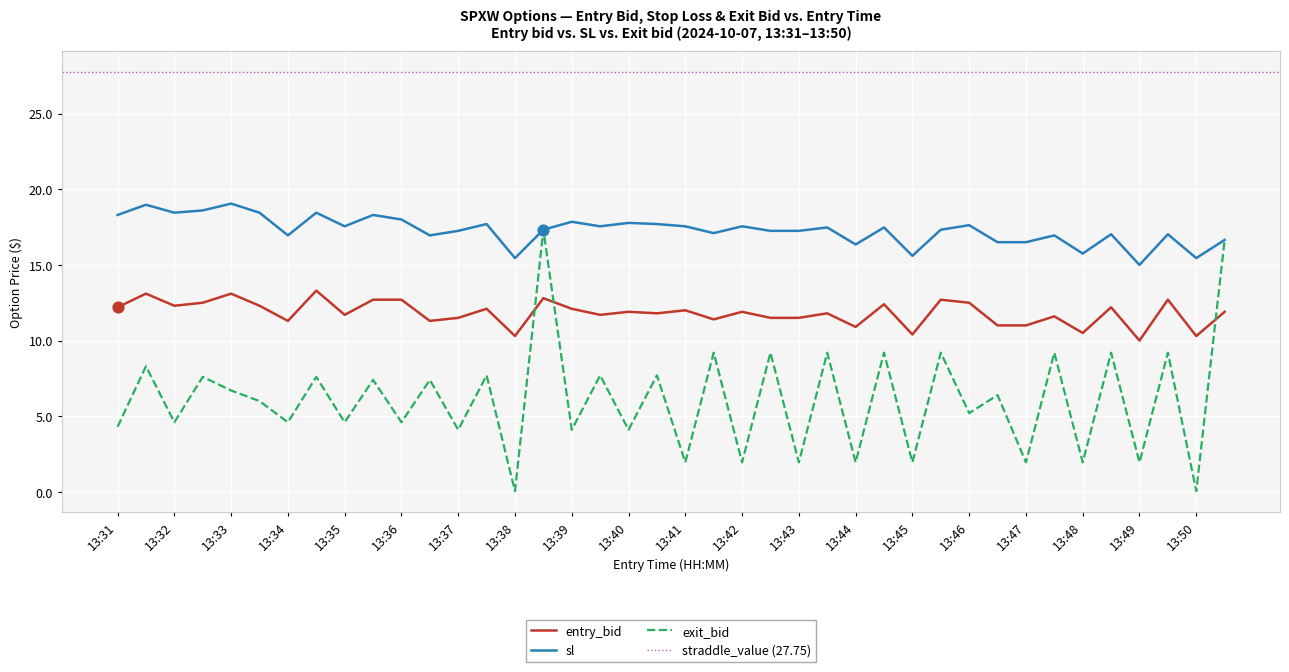

Which series contains the lowest Y value?

exit_bid